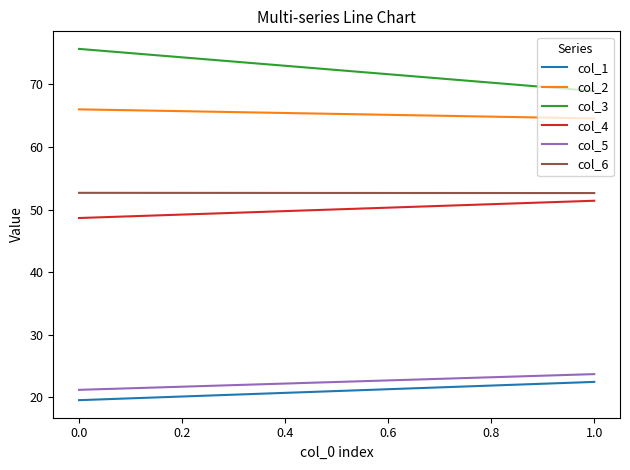

How many values in the col_2 series are below 66?

1